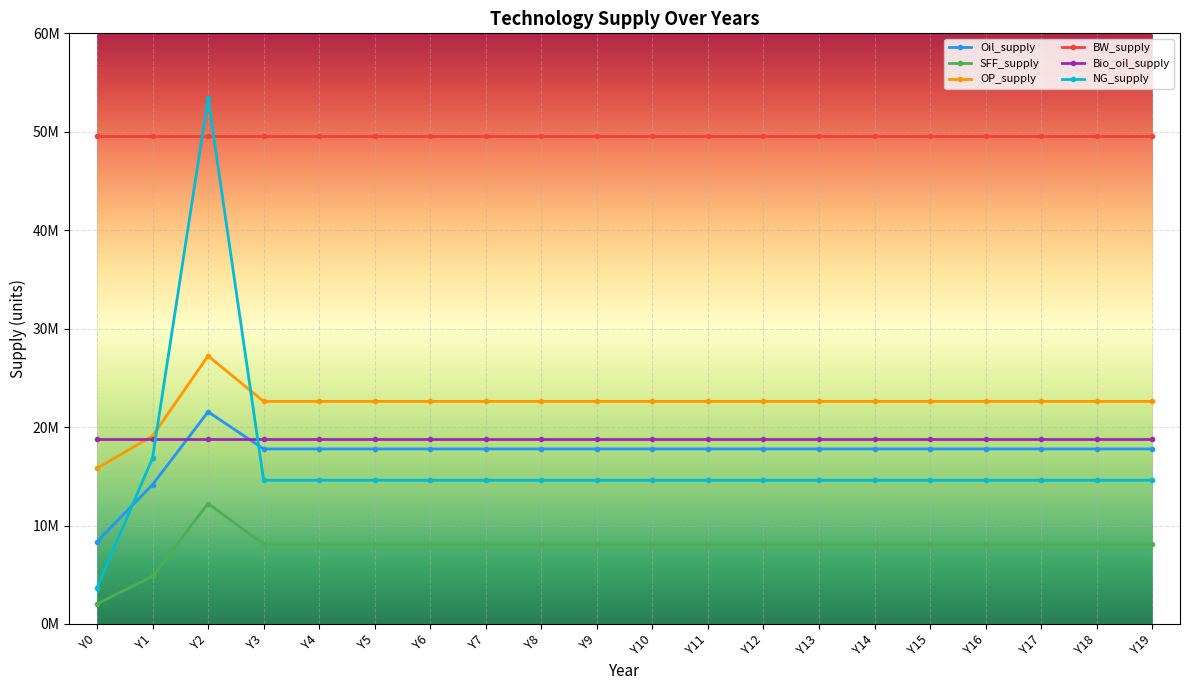

True or false: OP_supply and SFF_supply cross at least once.

False